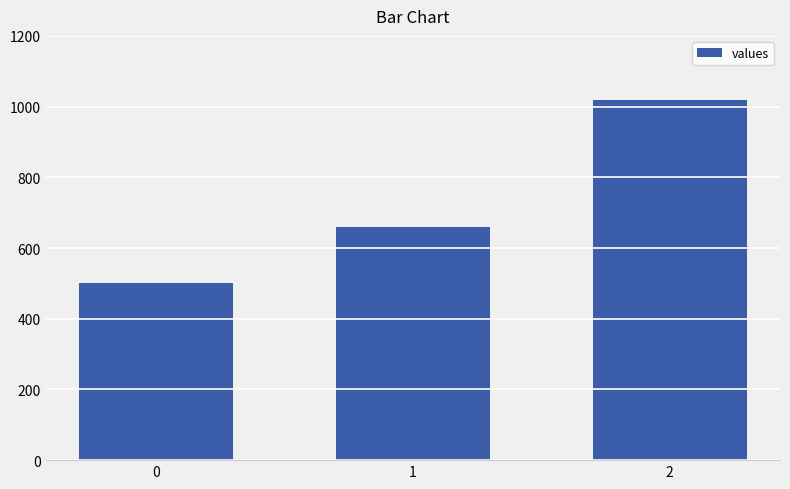

The value at 1 is 660. True or false?

True